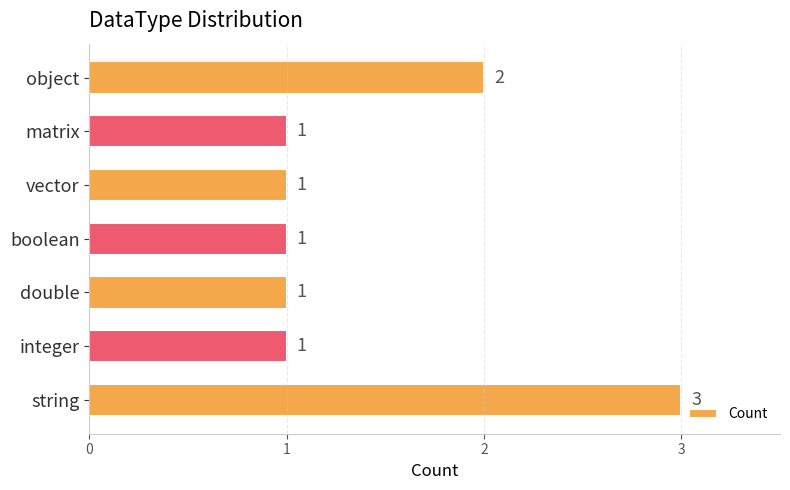

What is the maximum value shown in the chart?

3